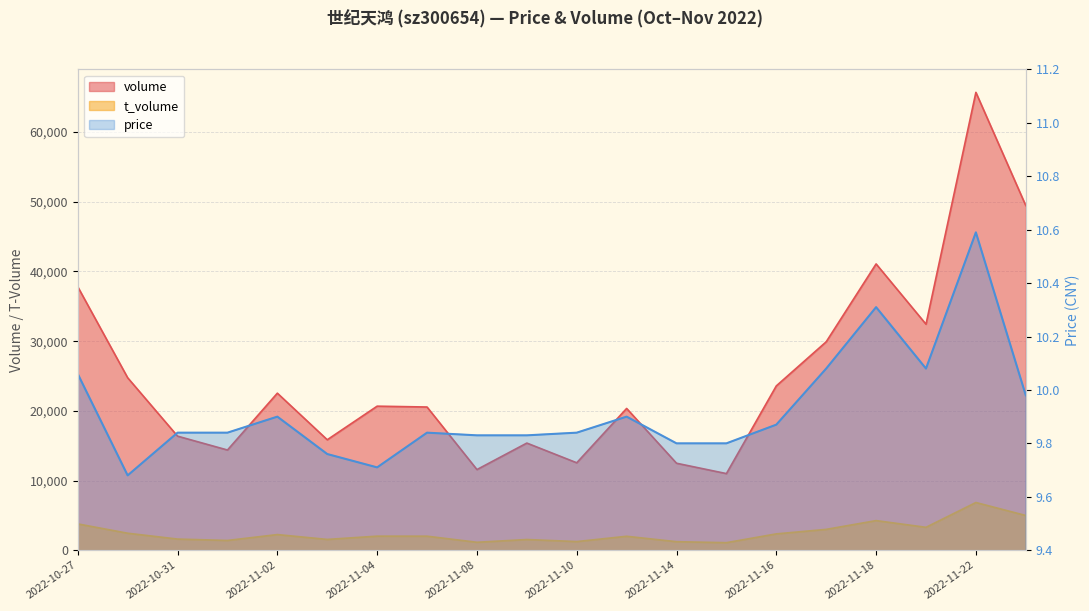

At which label does volume first exceed 20668?

2022-10-27